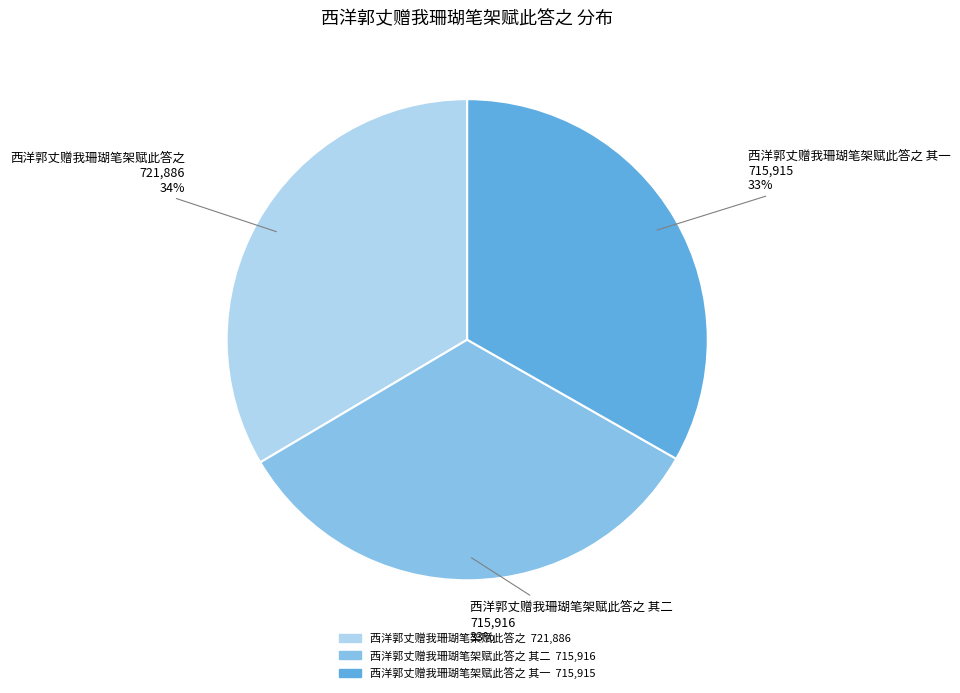

Does any single category account for the majority?

No